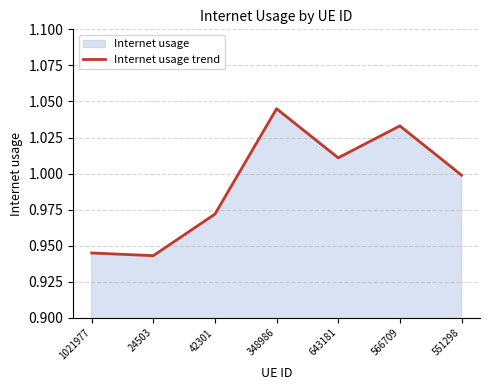

List the labels in order of value, smallest first.

24503, 1021977, 42301, 551298, 643181, 566709, 348986